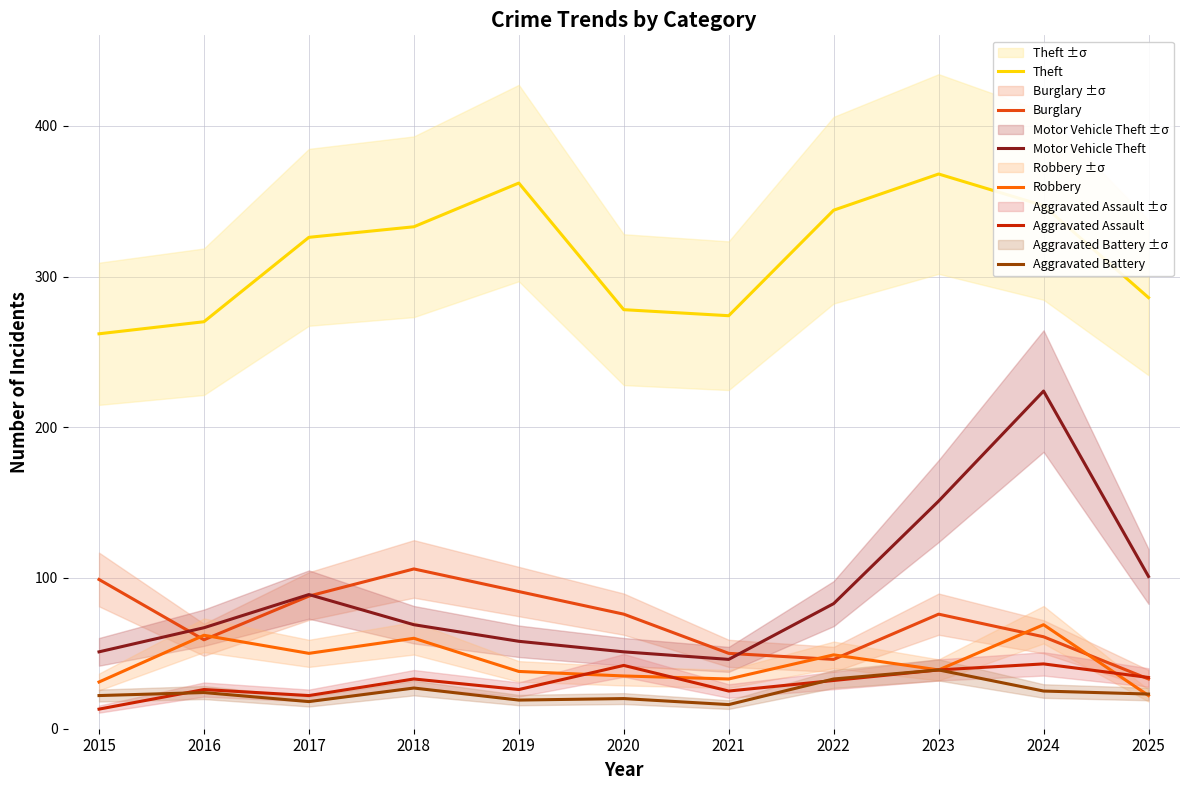

Where does the Burglary series first go above 76?

2015